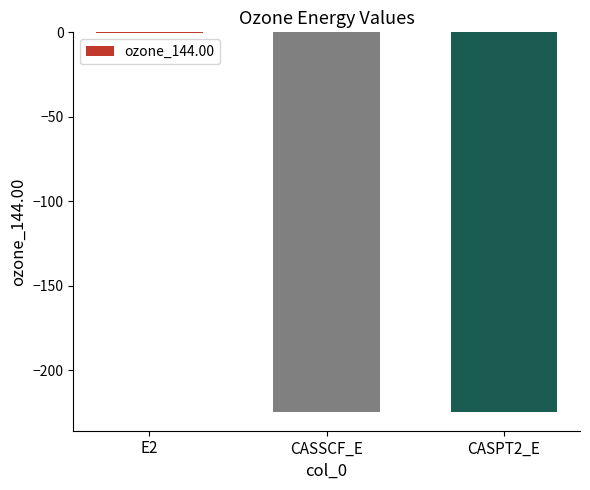

Where does the data first go above -224?

E2